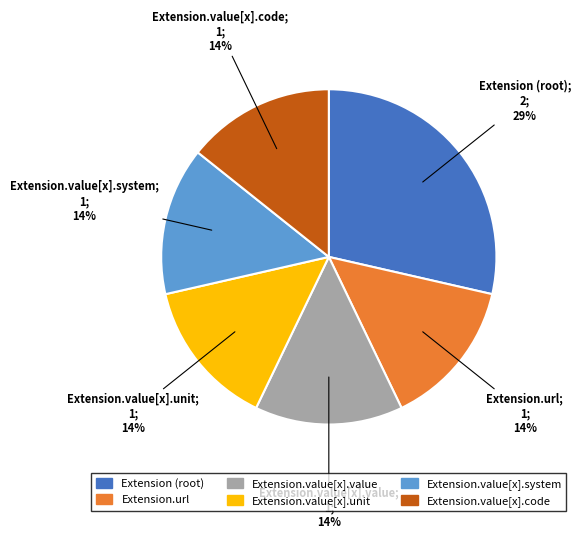

How many slices are in this pie chart?

6